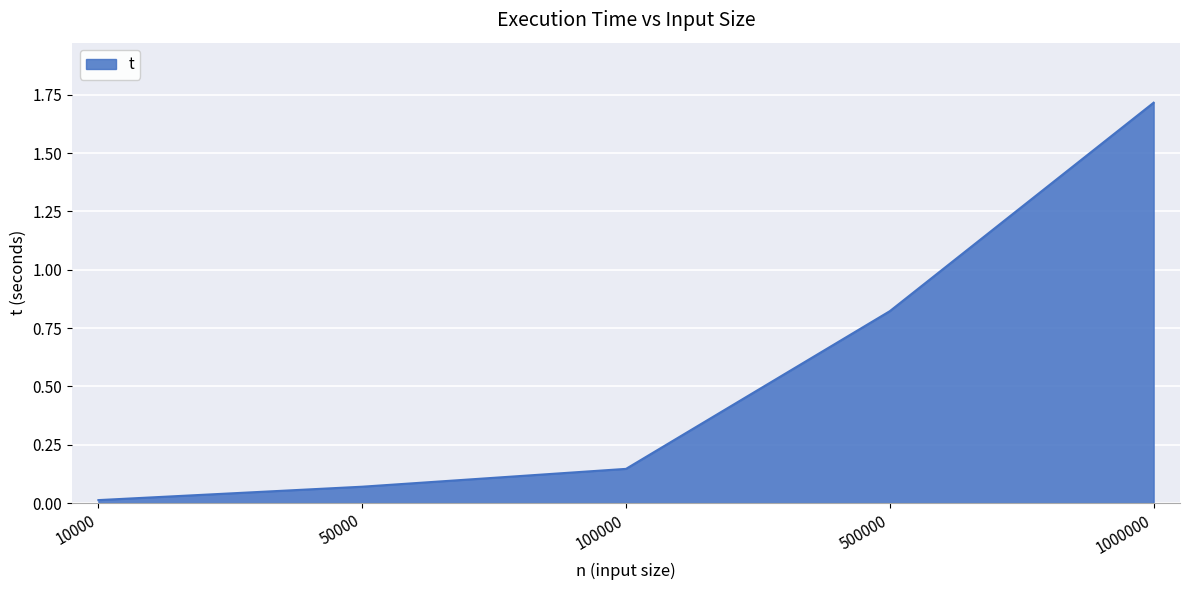

Is it true that the value at 500000 is 0.6?

False